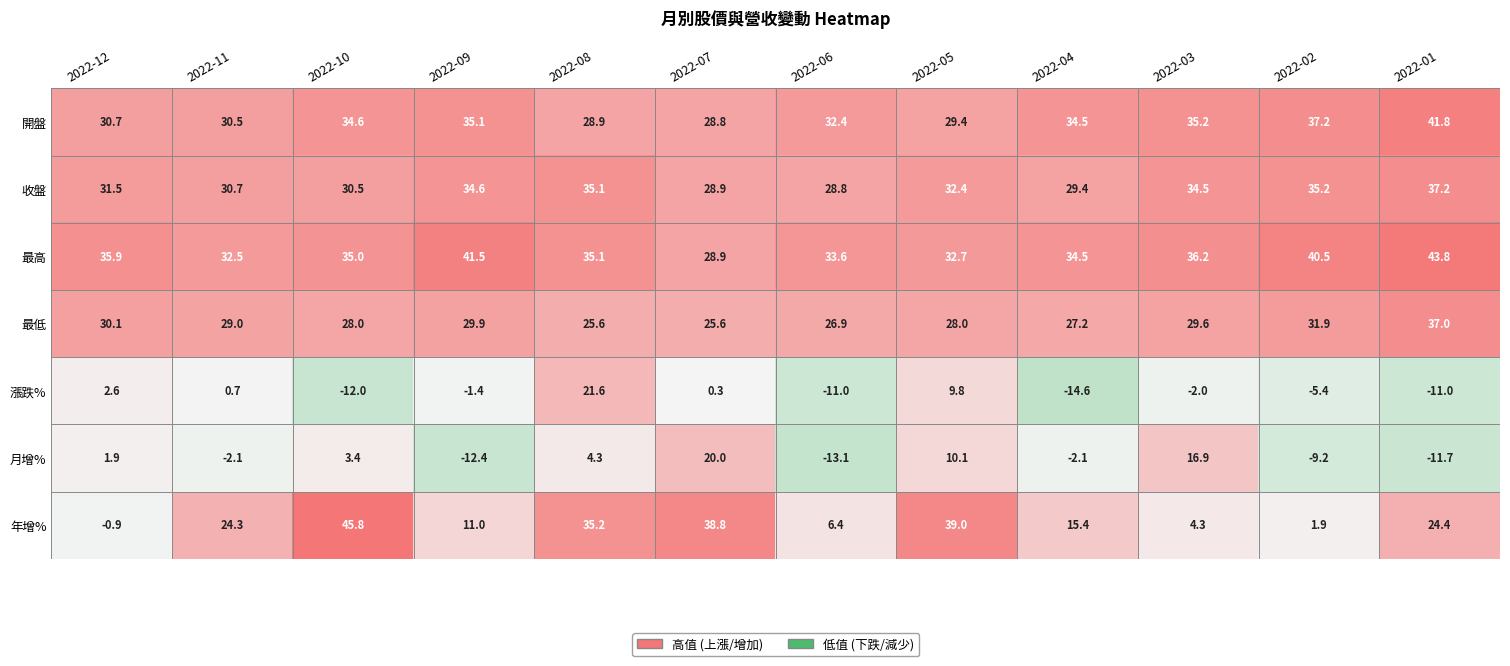

Where does the 漲跌% series first go above -1?

2022-12